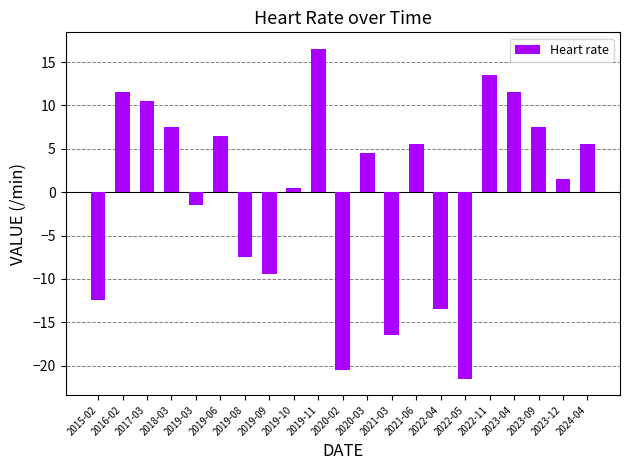

What is the smallest value displayed?

-21.5